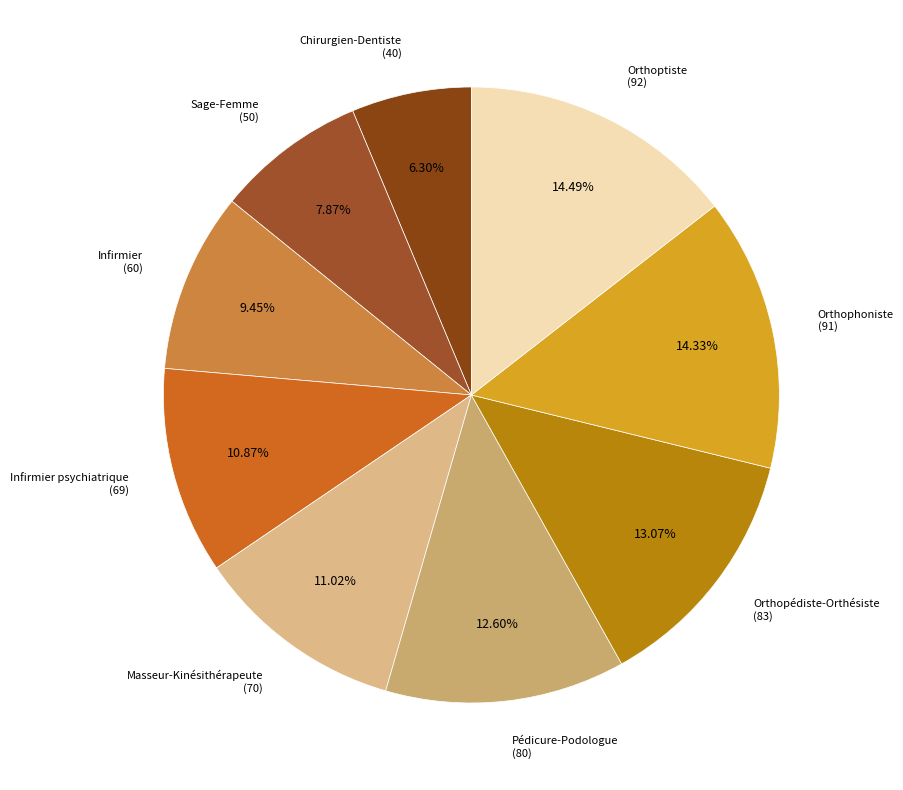

Is Sage-Femme the majority of the pie?

No